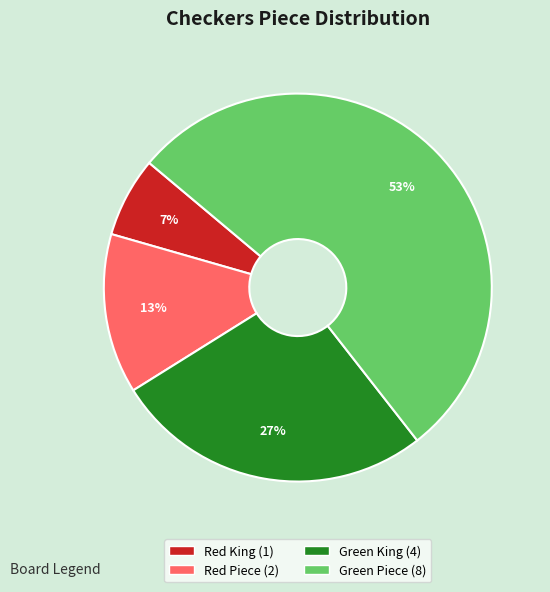

What is the largest slice in the pie chart?

Green Piece